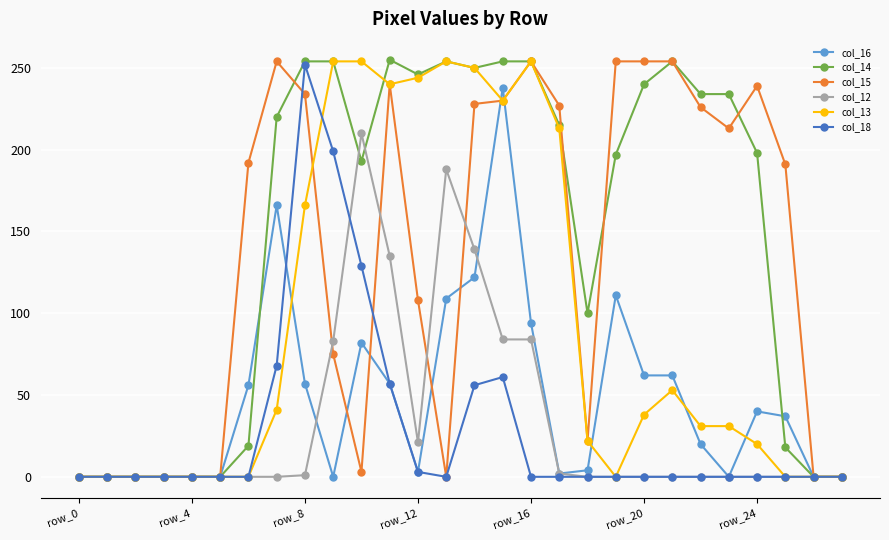

True or false: col_13 has more than 2 points higher than both neighbors.

True